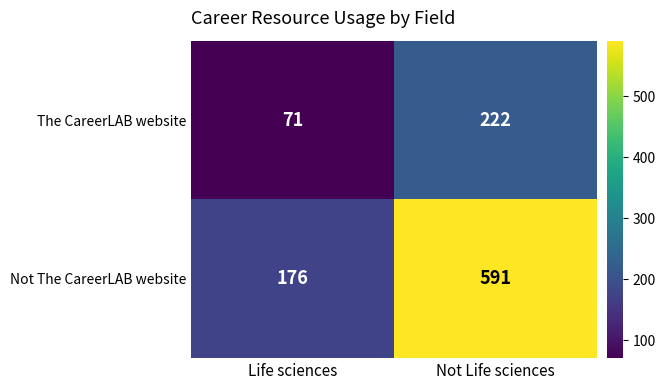

What is the sum of the The CareerLAB website values at Life sciences and Not Life sciences?

293